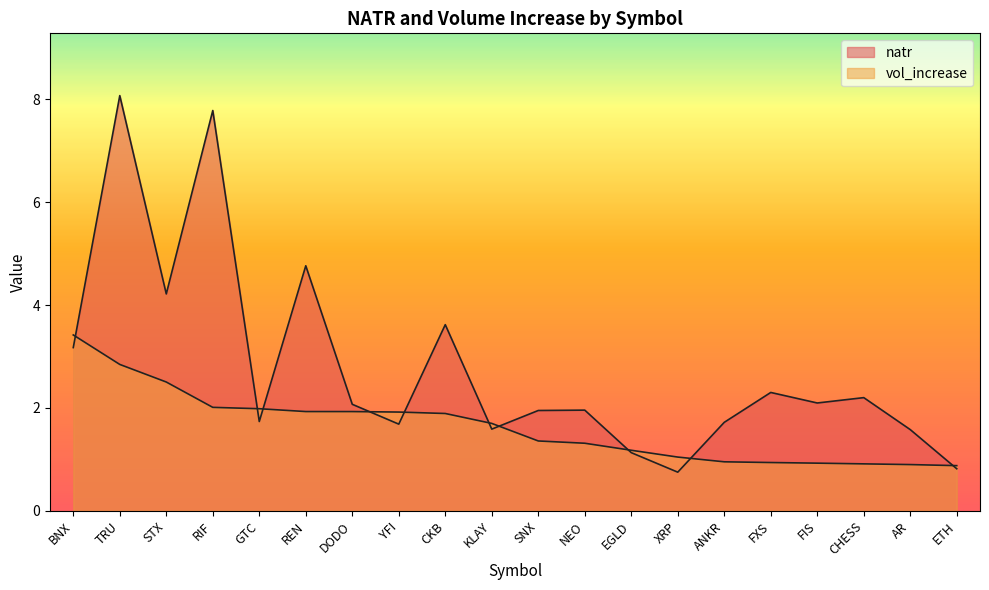

List the series in order of their peak value, highest first.

natr, vol_increase